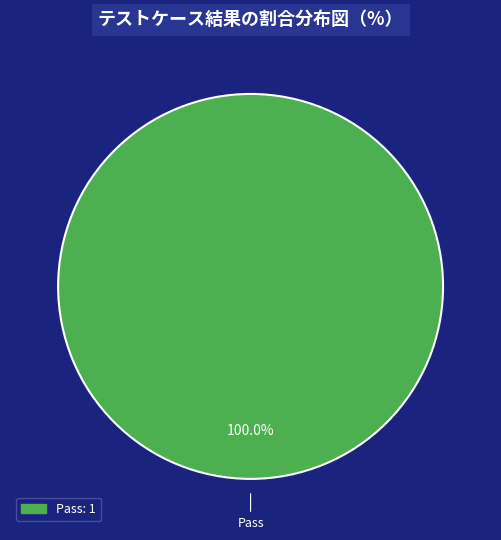

Is there any slice that represents more than half of the pie?

Yes